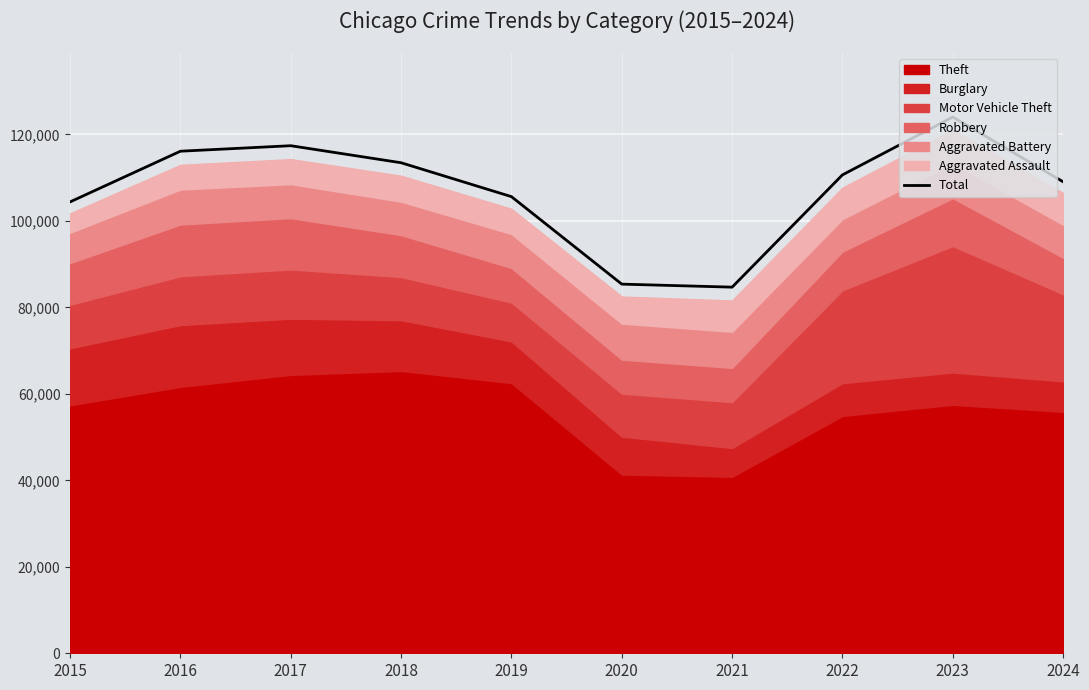

What is the difference between the second highest and second lowest values?

32011